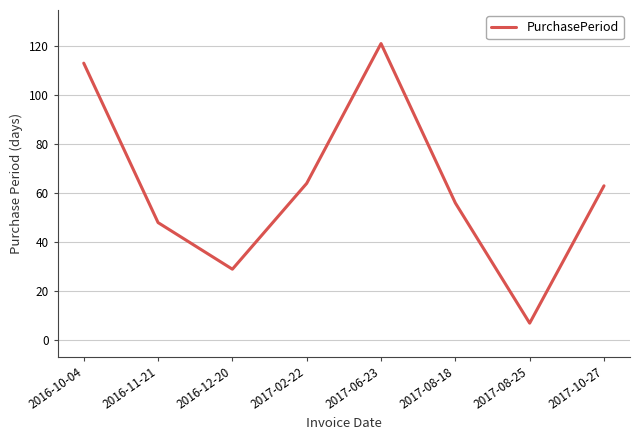

What is the difference between the second highest and minimum values?

106